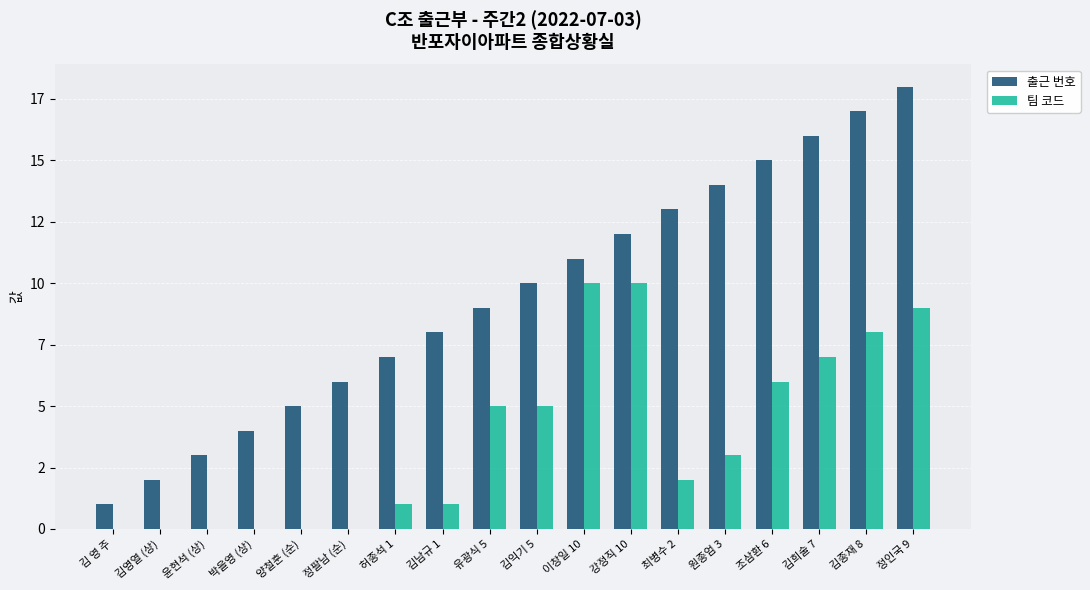

What are all the series names shown in the legend?

출근 번호, 팀 코드